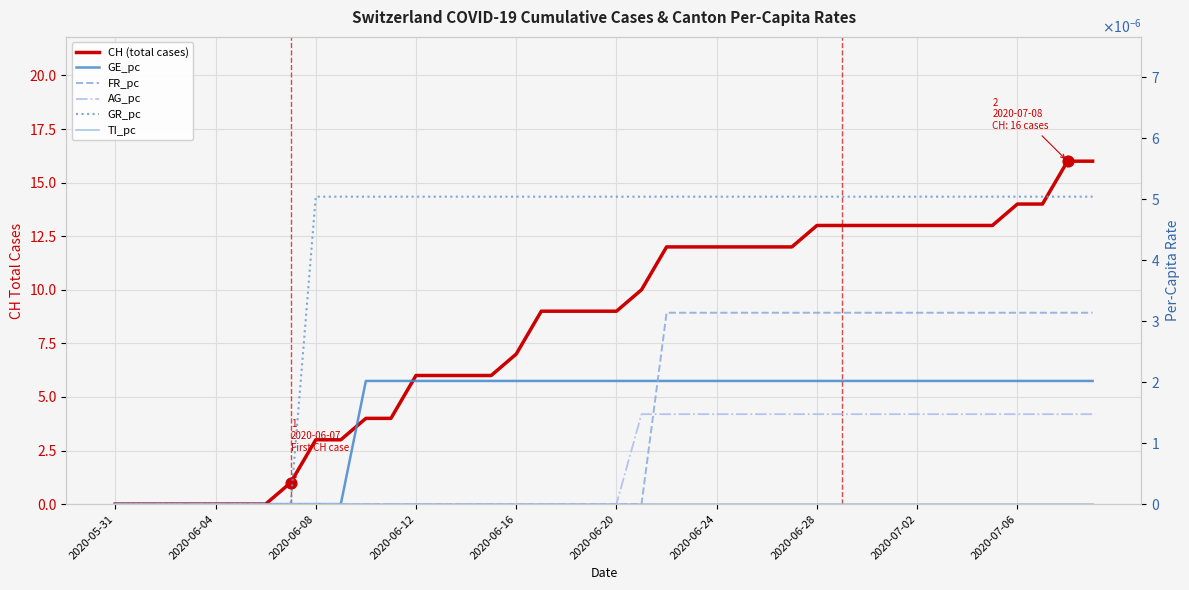

Is the value of GE_pc at 2020-06-20 greater than the value of FR_pc at 32?

No